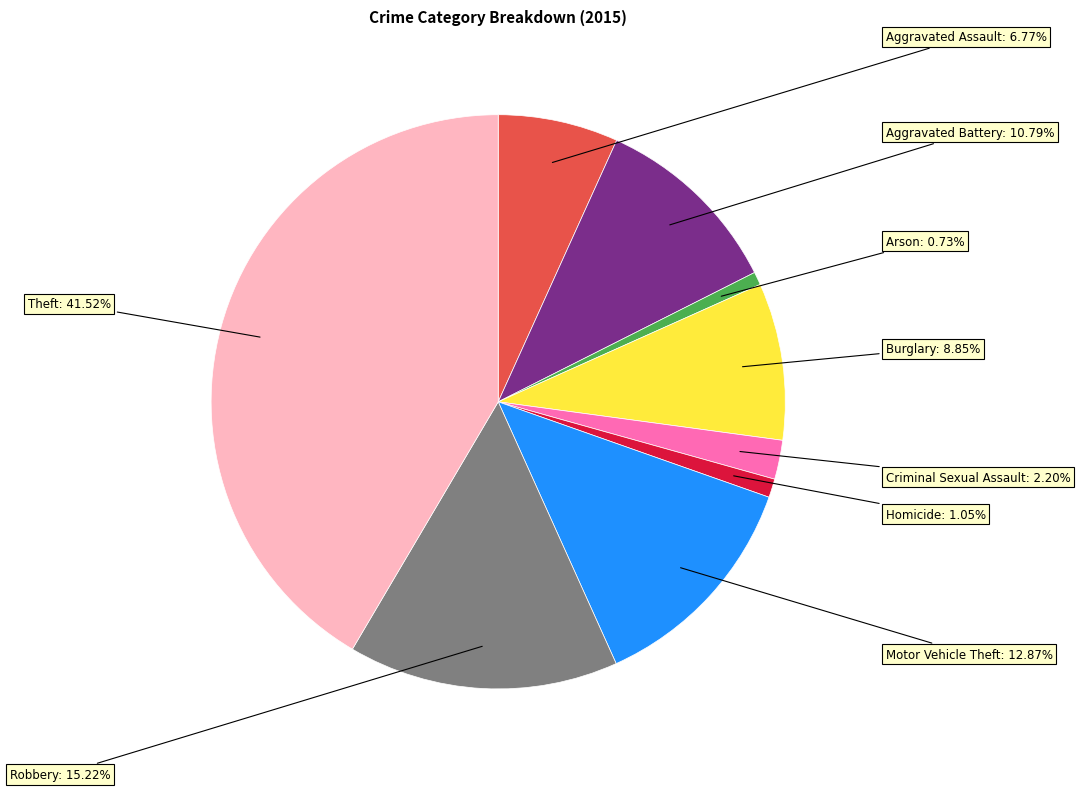

Which category has the biggest portion of the pie?

Theft